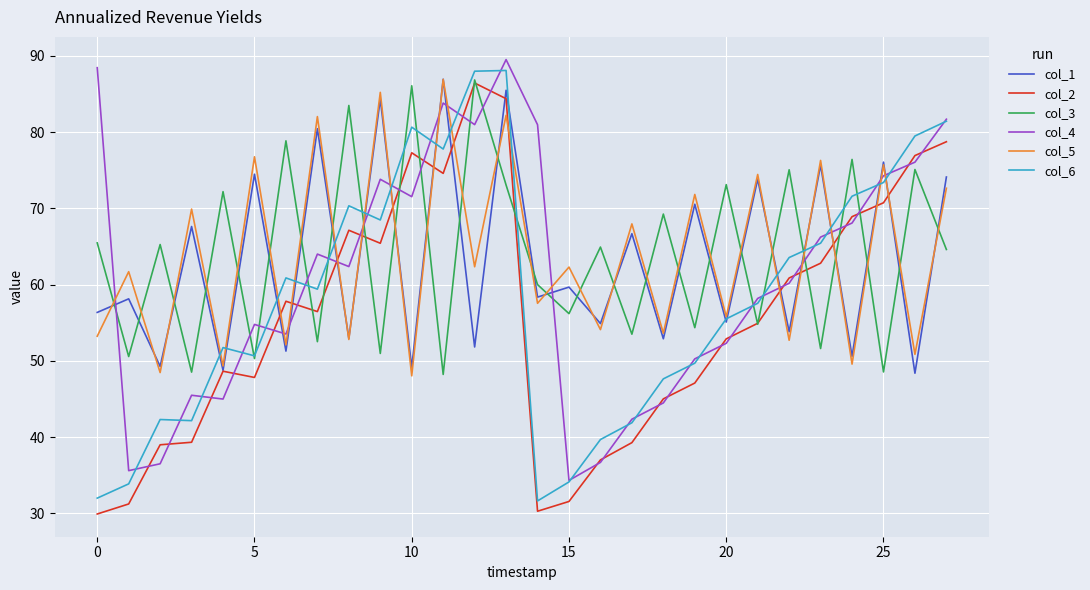

How many times do col_5 and col_4 cross each other?

14